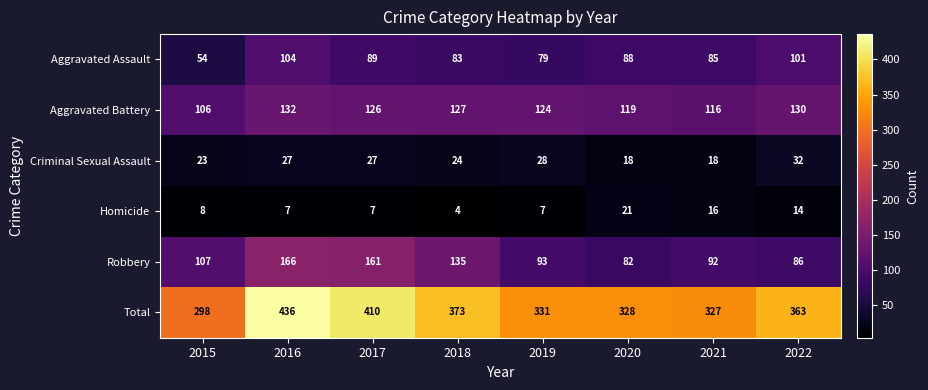

What is the sum of all Homicide values?

84